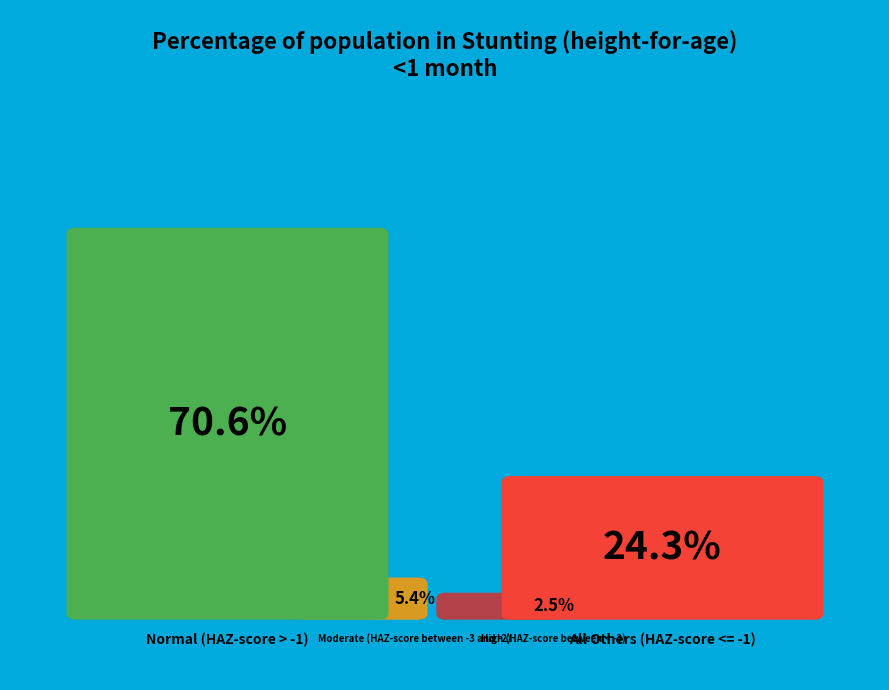

What is the majority slice?

Normal (HAZ-score > -1)